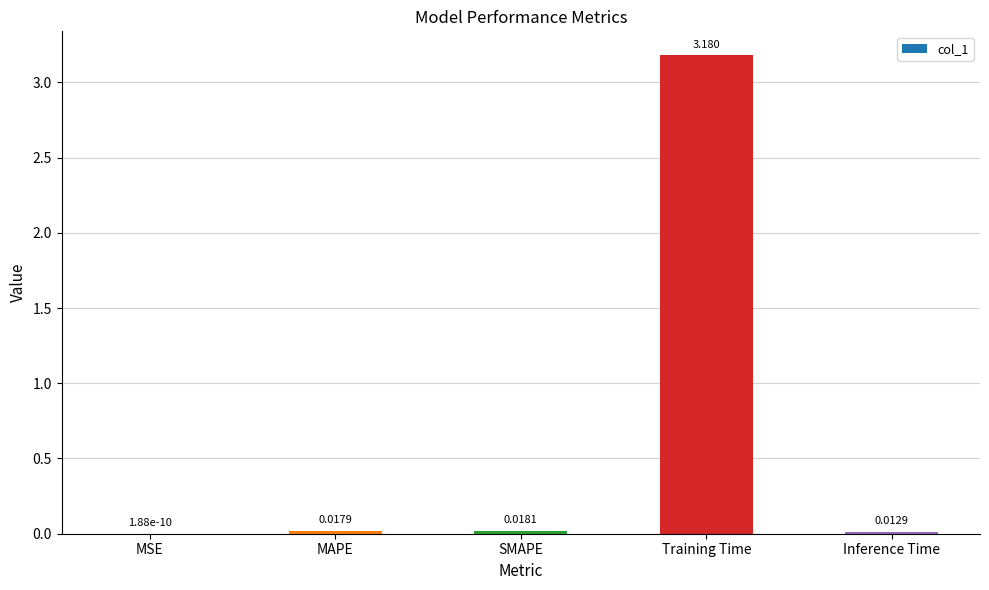

At which label is the value closest to 1?

SMAPE